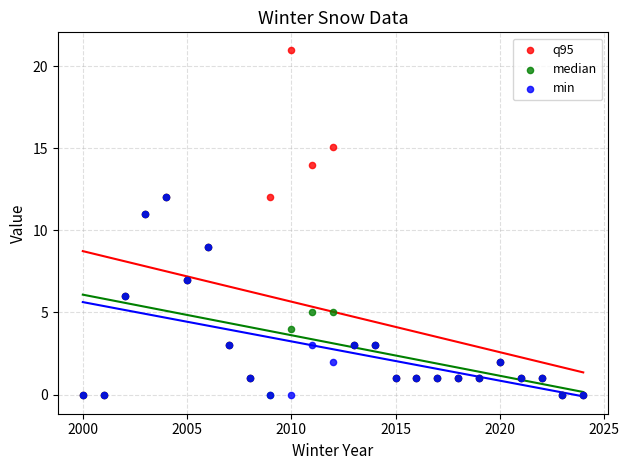

What are all the series names shown in the legend?

q95, median, min